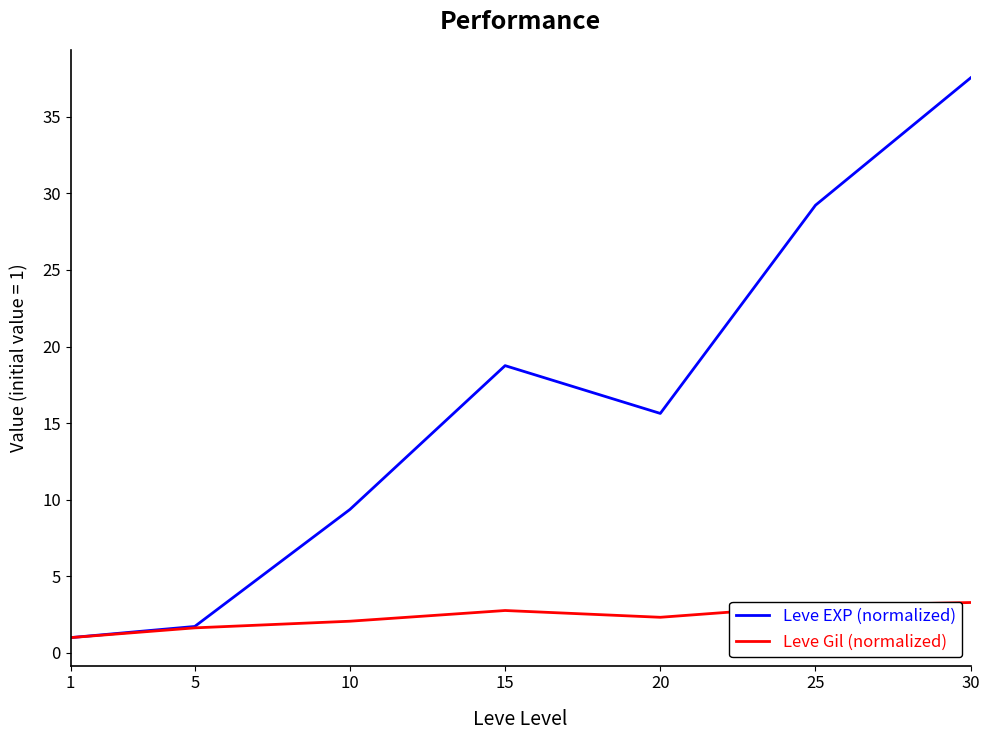

Which series has the largest total across all categories?

Leve EXP (normalized)